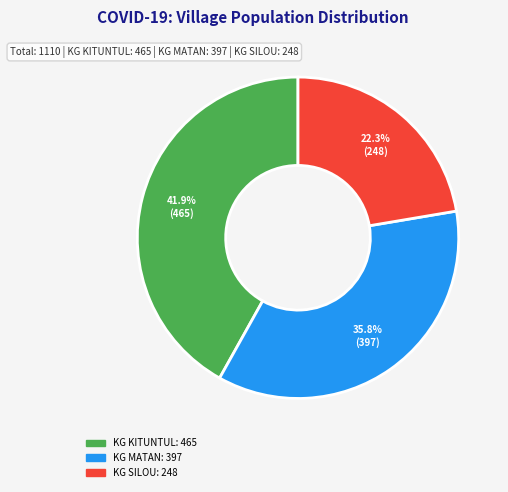

To the nearest percent, what is the average slice percentage?

33%